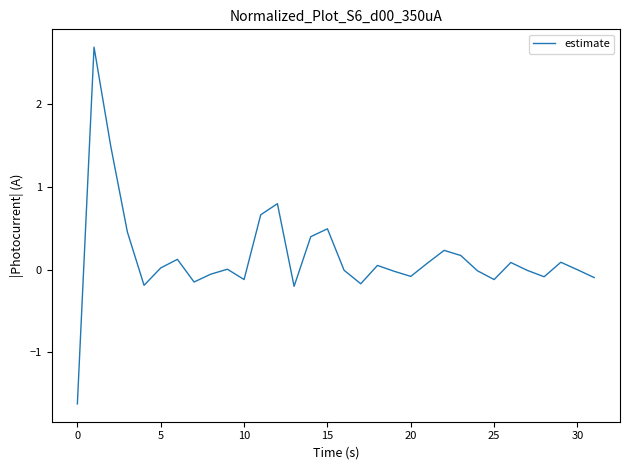

What is the minimum value shown in the chart?

-1.6